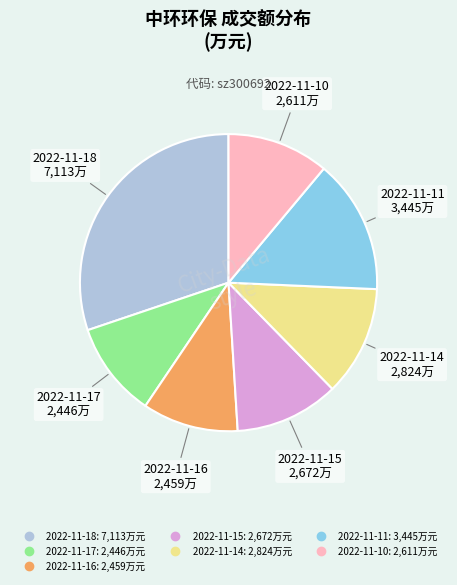

The 2022-11-16 slice represents 19% of the pie. True or false?

False